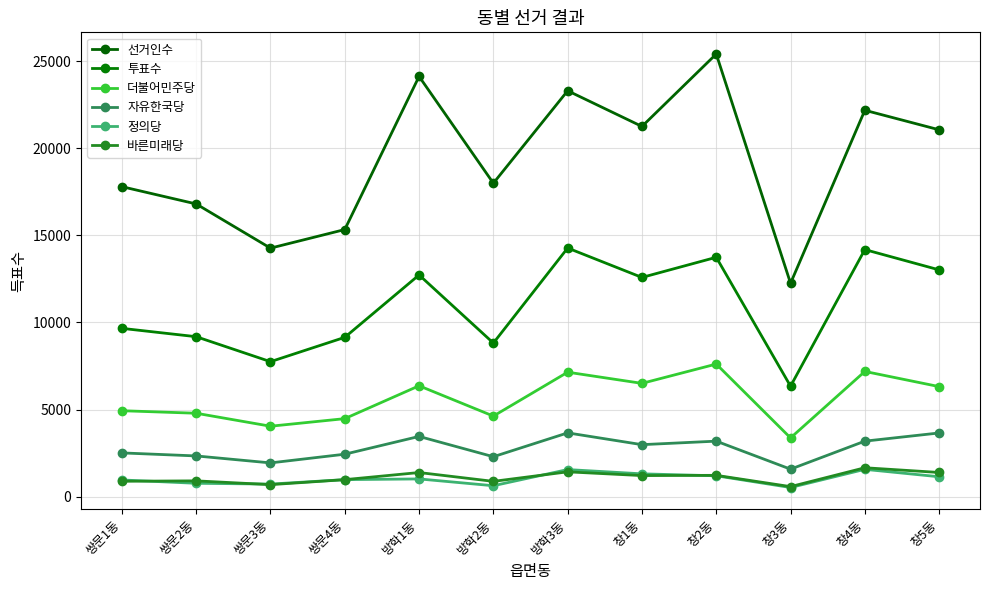

The 선거인수 series shows 24126 at 방학1동. True or false?

True